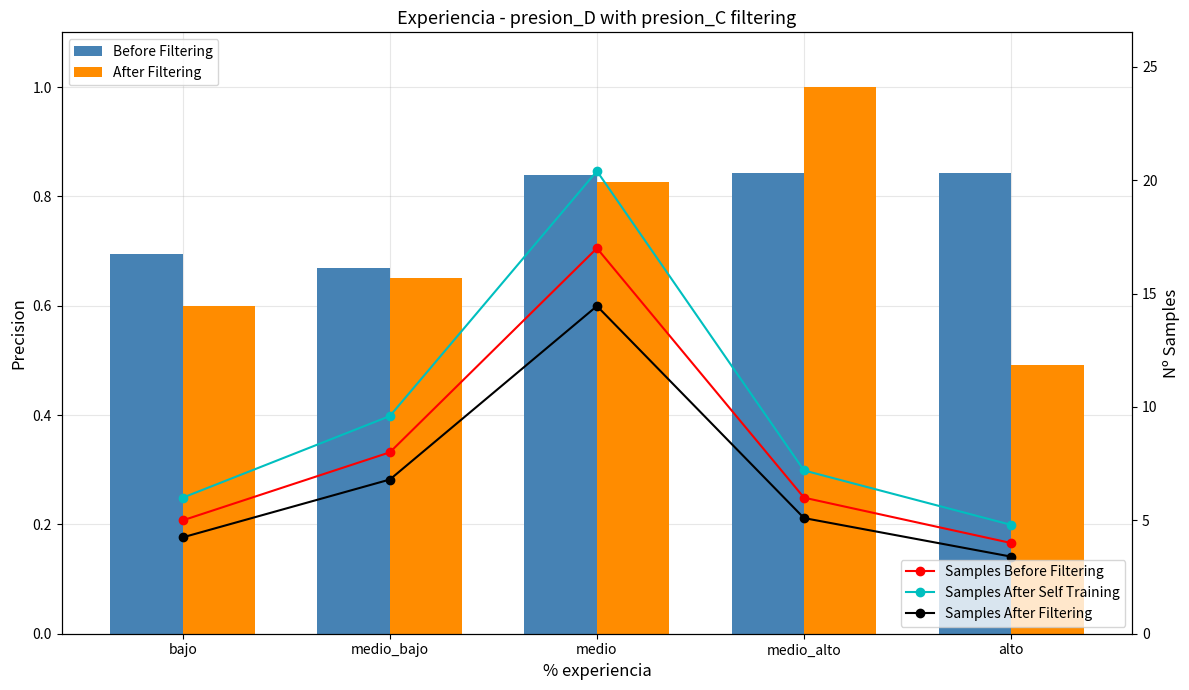

What is the label of the 4th bar from the right?

medio_bajo